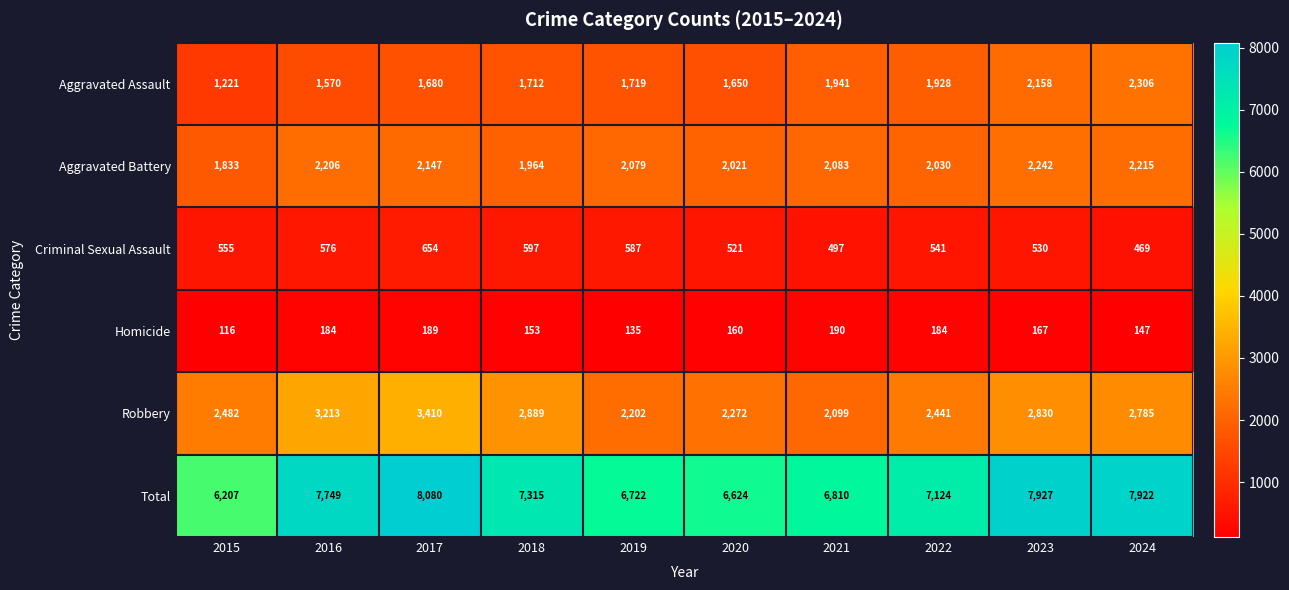

Is it true that Homicide equals 153 at 2018?

True